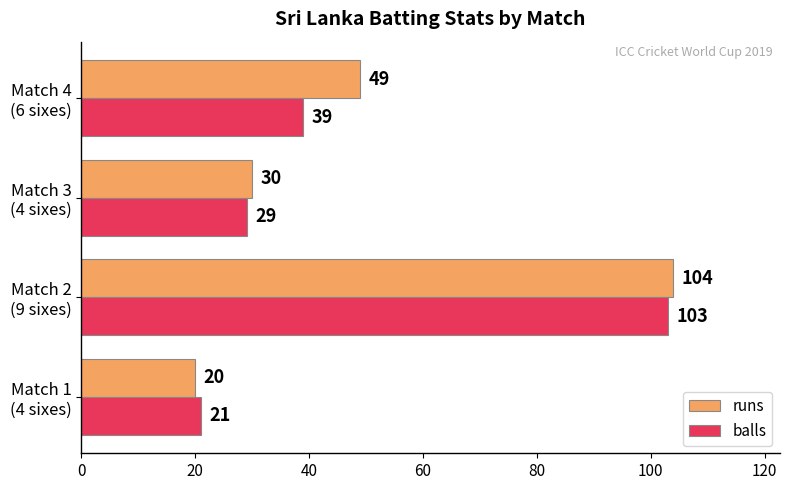

Count the runs values in the range 30 to 104.

3